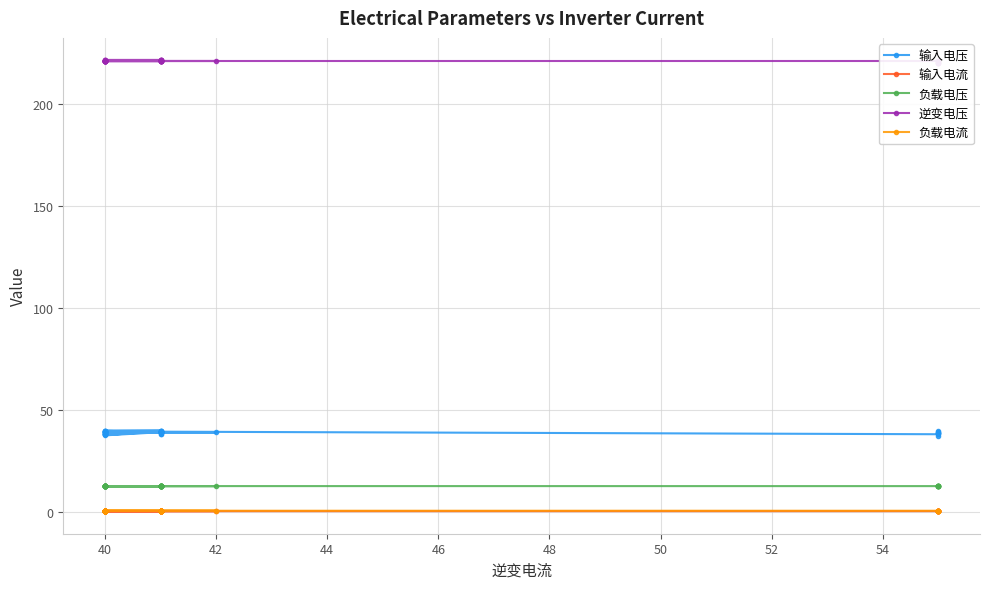

True or false: 输入电流 has a value of 0.2 at 46.

True